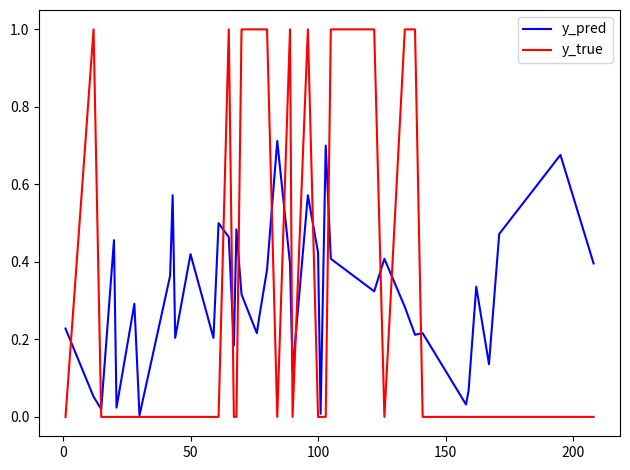

Which series has the largest range (max minus min)?

y_true